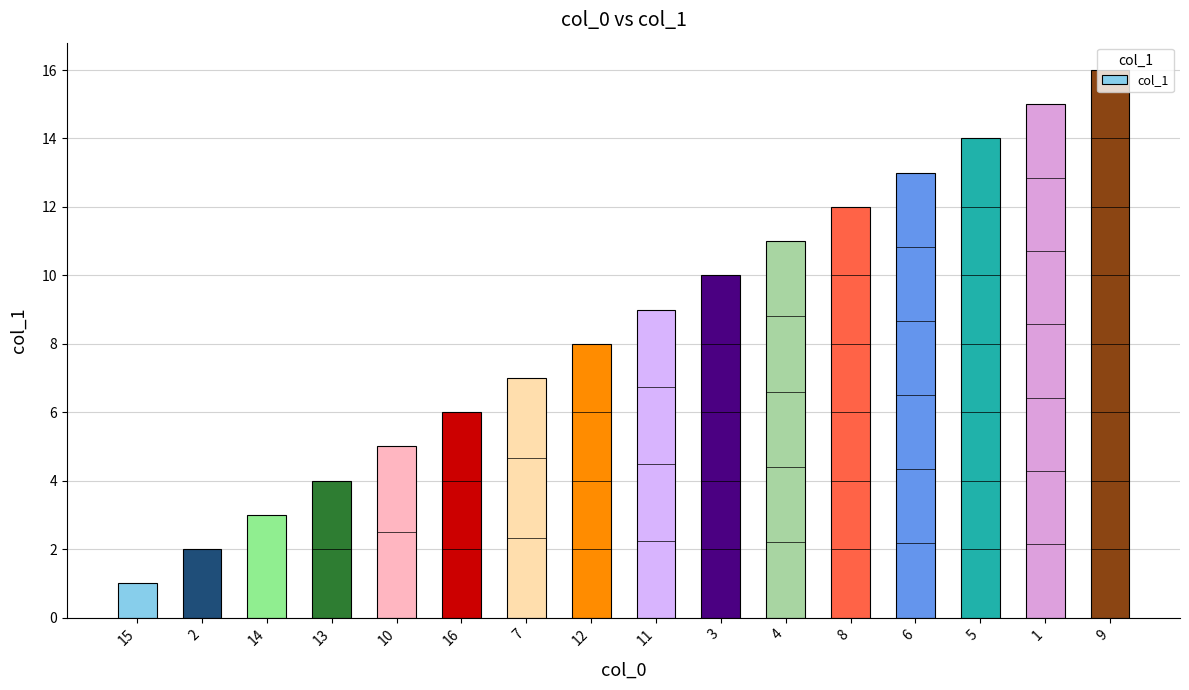

Which has a higher value, 6 or 14?

6